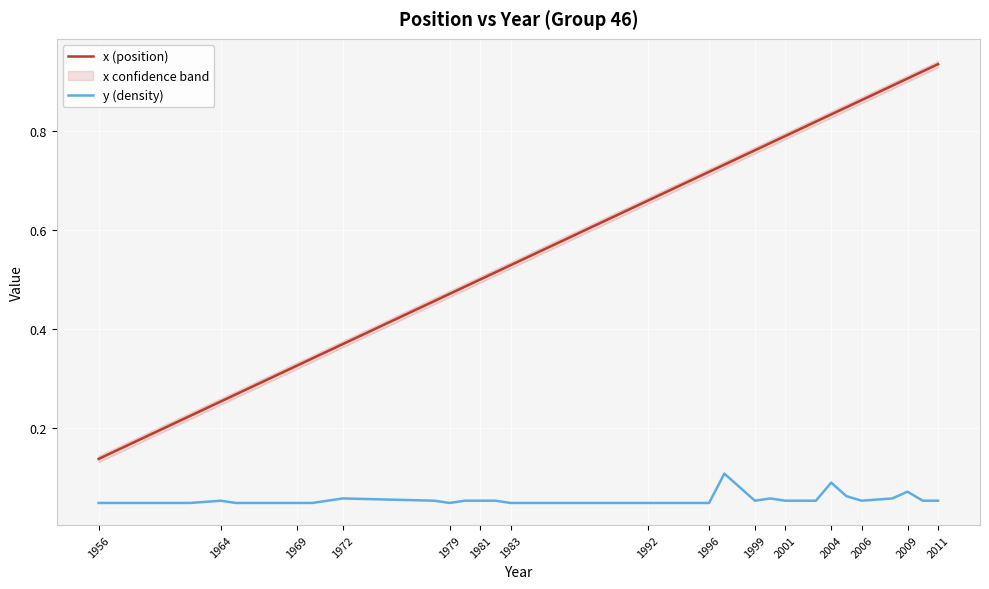

Reading right to left, extract all data points from this chart.

x (position): 0.9	0.9	0.9	0.9	0.9	0.8	0.8	0.8	0.8	0.8	0.8	0.7	0.7	0.7	0.7	0.5	0.5	0.5	0.5	0.5	0.5	0.5	0.4	0.3	0.3	0.3	0.3	0.2	0.1
y (density): 0.1	0.1	0.1	0.1	0.1	0.1	0.1	0.1	0.1	0.1	0.1	0.1	0.1	0.1	0.1	0.1	0.1	0.1	0.1	0.1	0.1	0.1	0.1	0.1	0.1	0.1	0.1	0.1	0.1